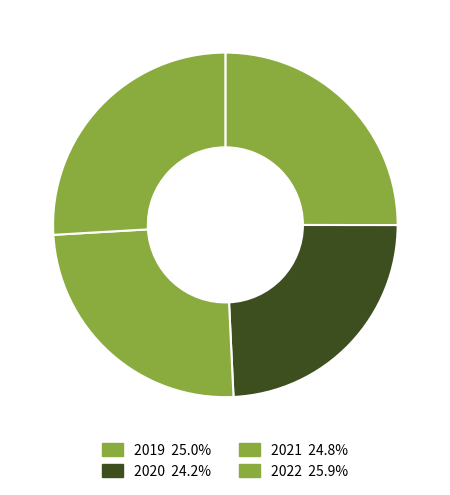

Which has a higher value, 2020 or 2021?

2021